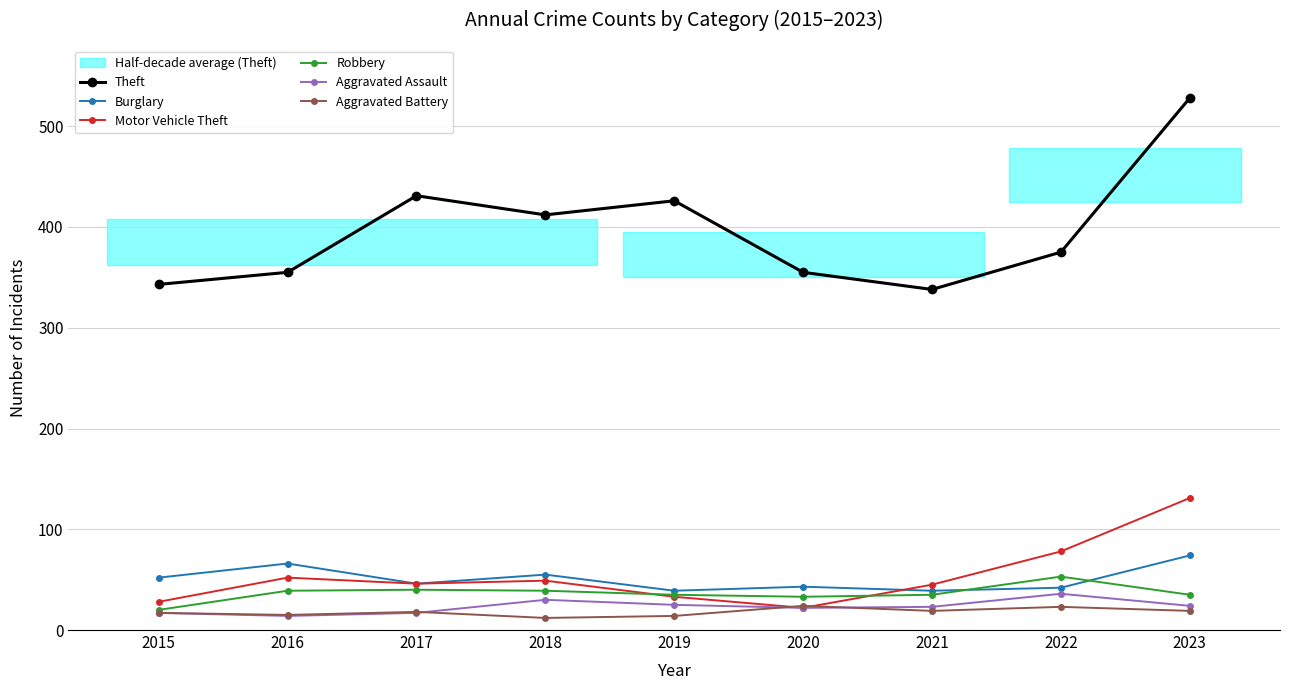

Rank the categories by Aggravated Assault value from highest to lowest.

2022, 2018, 2019, 2023, 2021, 2020, 2015, 2017, 2016